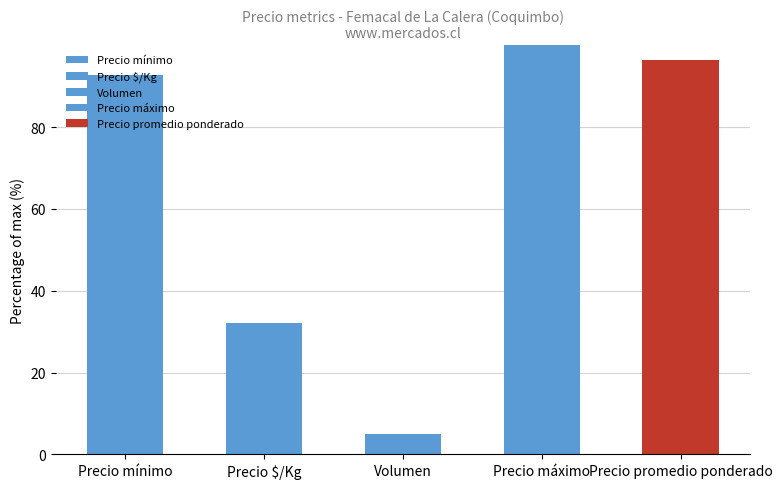

Approximately how many times larger is the value at Precio $/Kg compared to Precio mínimo?

0.3